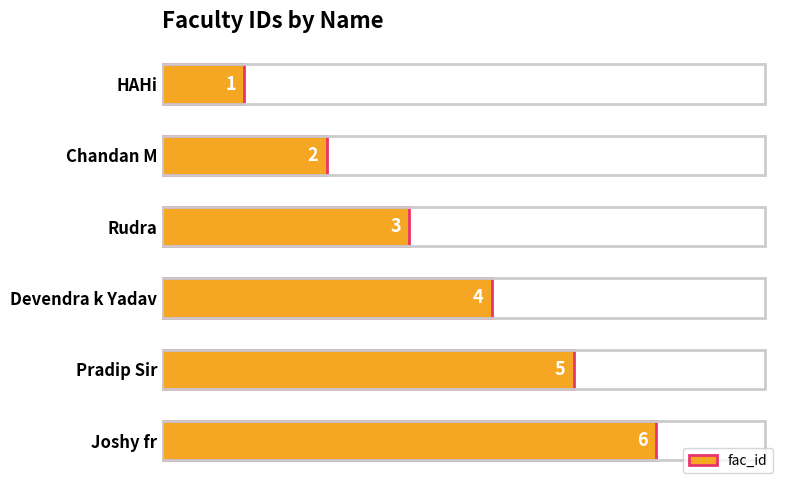

What is the ratio of the value at Joshy fr to the value at Devendra k Yadav?

1.5